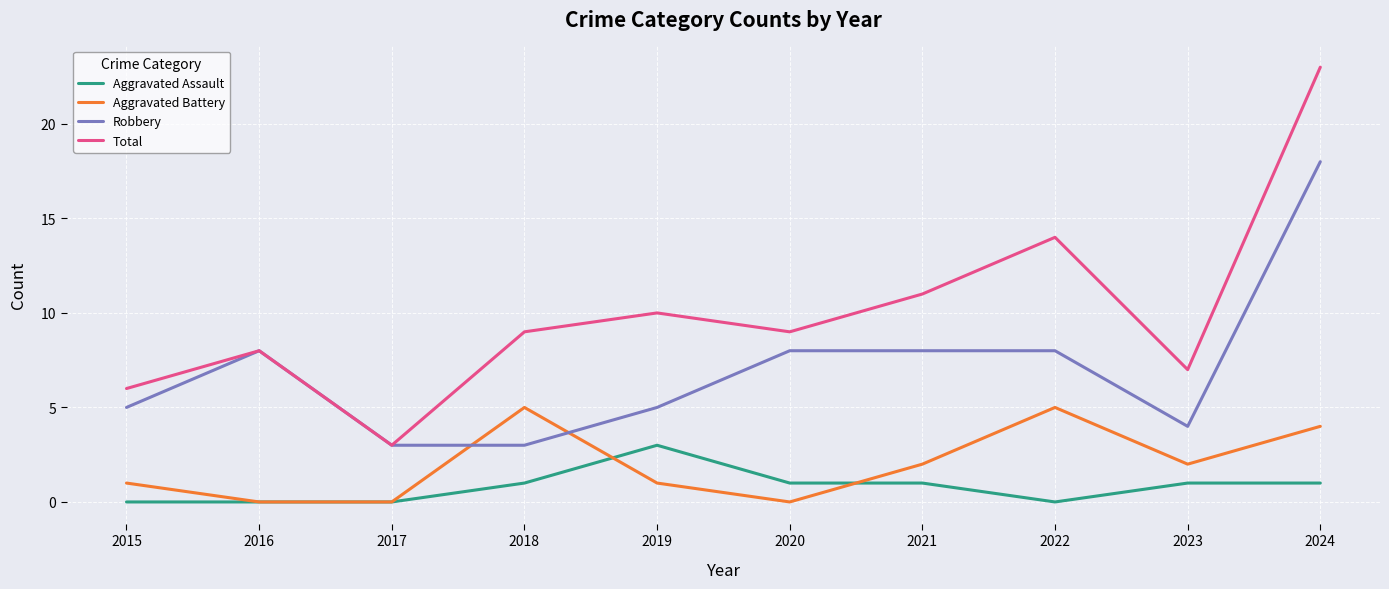

True or false: Aggravated Assault and Robbery cross at least once.

False